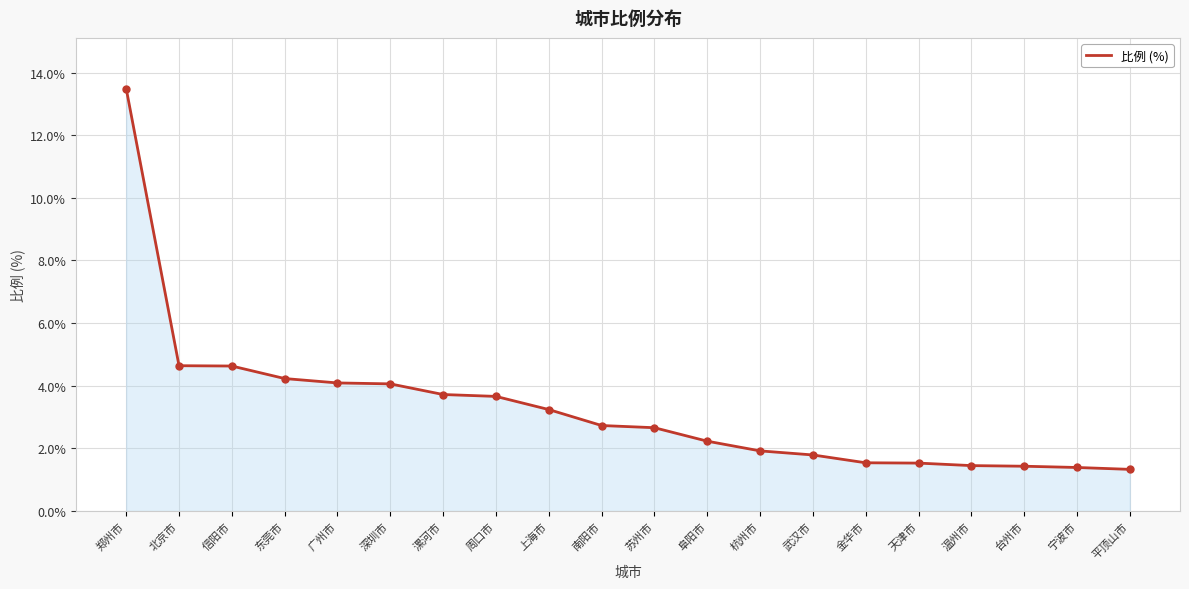

Which has a higher value, 金华市 or 郑州市?

郑州市